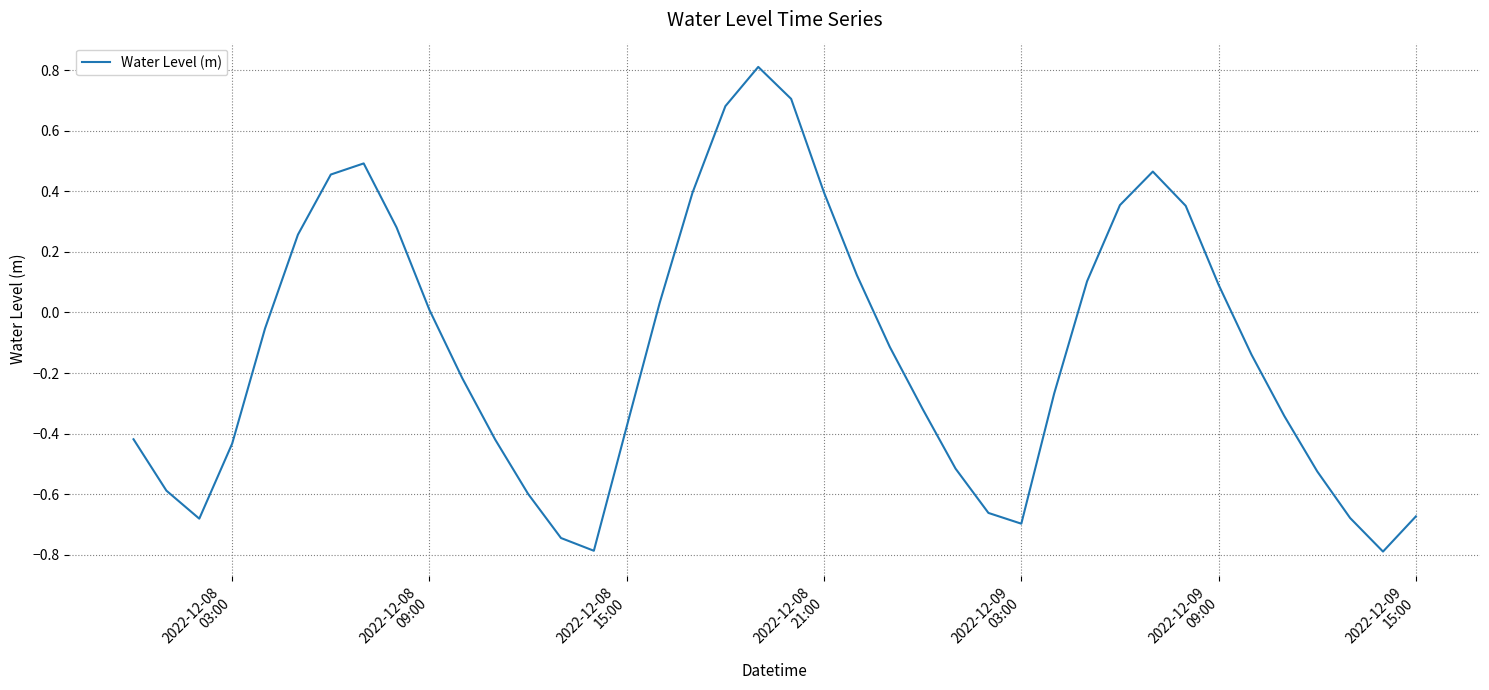

How many values exceed 0?

17